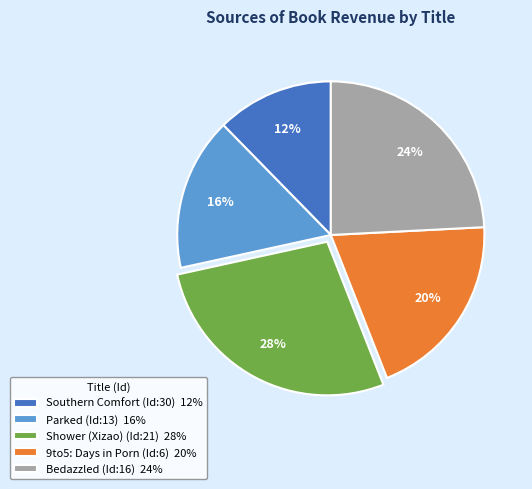

Does any single category account for the majority?

No